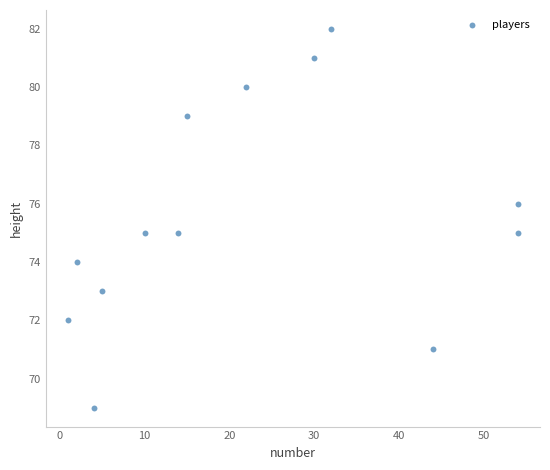

What is the range of Y values (max minus min)?

13